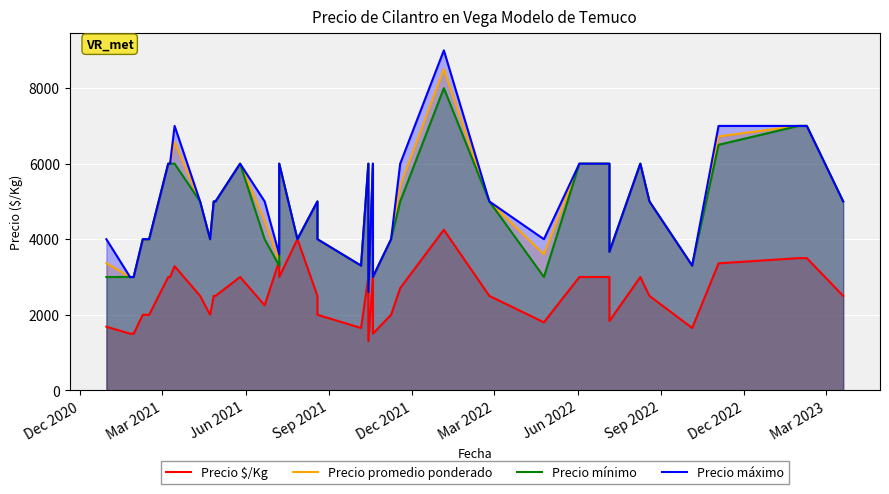

Rank the series by their maximum value, from lowest to highest.

Precio $/Kg, Precio mínimo, Precio promedio ponderado, Precio máximo